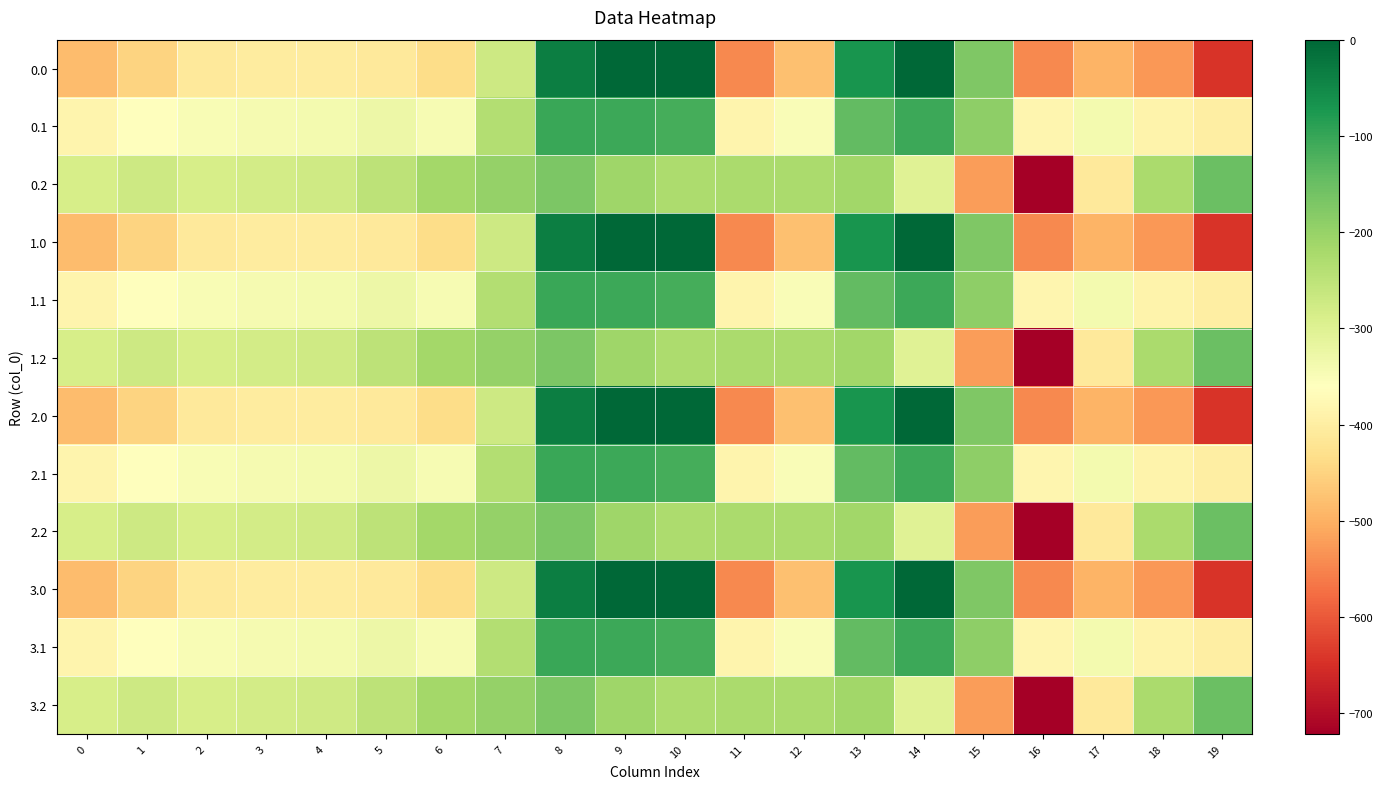

What is the spread (max minus min) of values at 12?

252.9